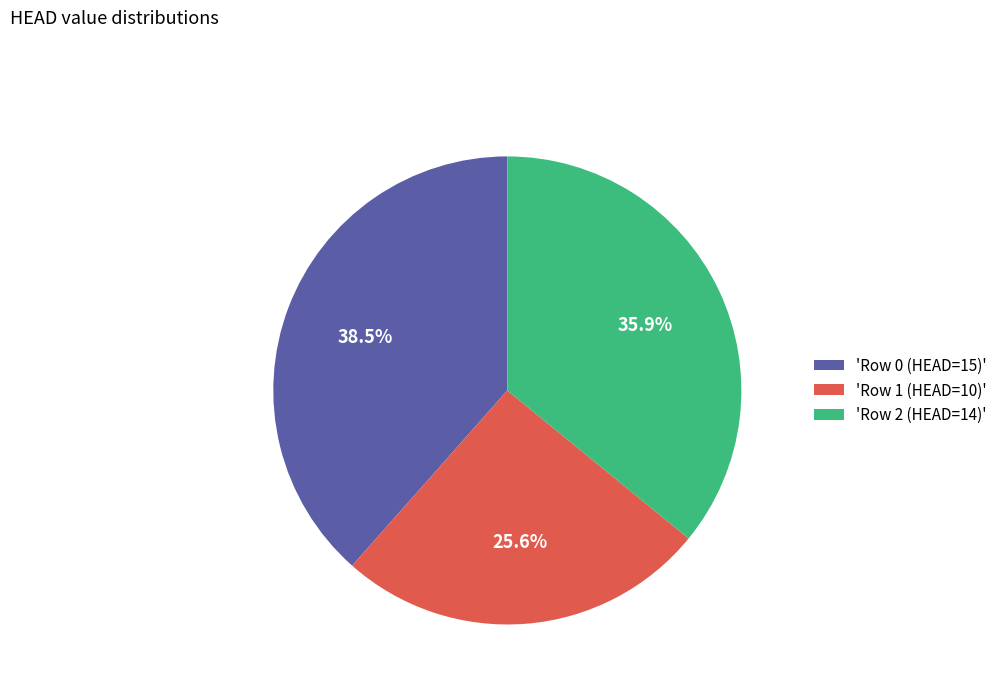

To the nearest percent, what is the average slice percentage?

33%